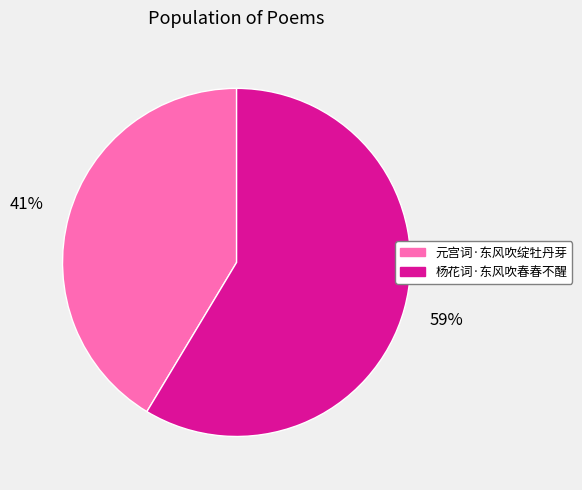

To the nearest percent, what is the average slice percentage?

50%